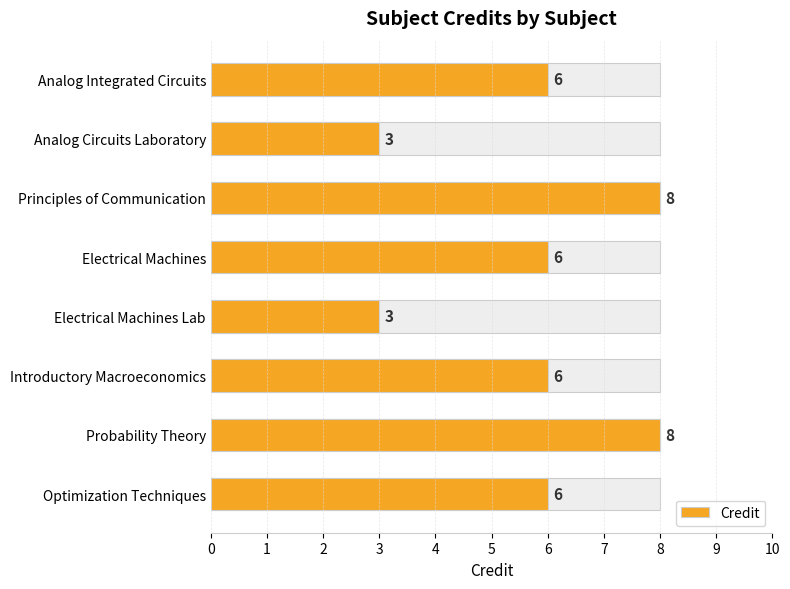

The value at Introductory Macroeconomics is 6. True or false?

True